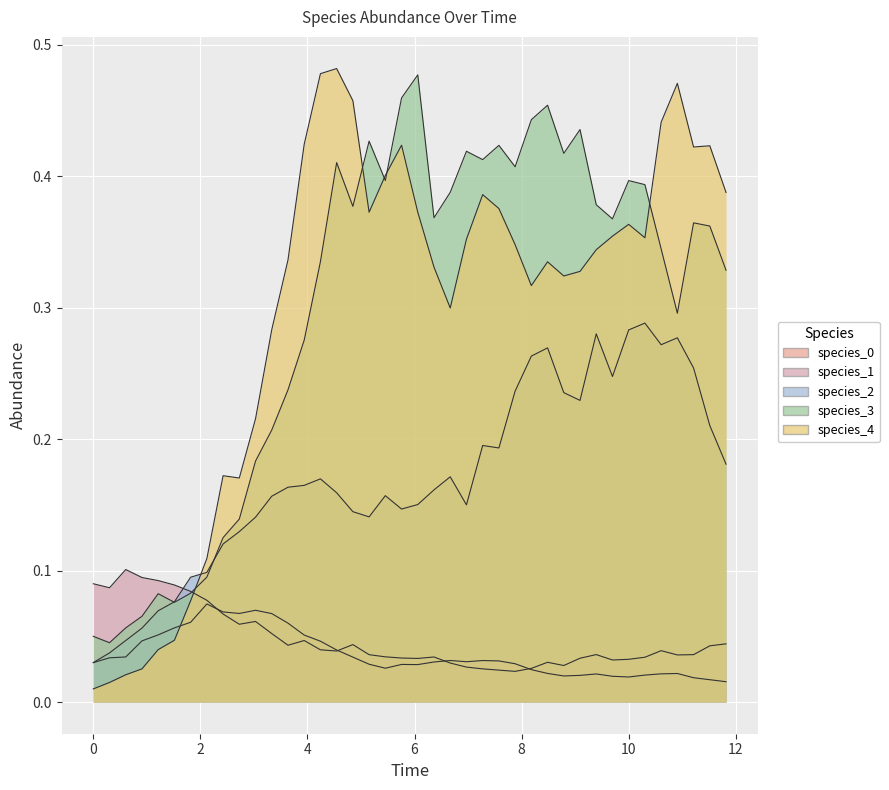

Reading left to right, extract all data points from this chart.

species_0: 0.0	0.0	0.0	0.0	0.1	0.1	0.1	0.1	0.1	0.1	0.1	0.1	0.1	0.1	0.0	0.0	0.0	0.0	0.0	0.0	0.0	0.0	0.0	0.0	0.0	0.0	0.0	0.0	0.0	0.0	0.0	0.0	0.0	0.0	0.0	0.0	0.0	0.0	0.0	0.0
species_1: 0.1	0.1	0.1	0.1	0.1	0.1	0.1	0.1	0.1	0.1	0.1	0.1	0.0	0.0	0.0	0.0	0.0	0.0	0.0	0.0	0.0	0.0	0.0	0.0	0.0	0.0	0.0	0.0	0.0	0.0	0.0	0.0	0.0	0.0	0.0	0.0	0.0	0.0	0.0	0.0
species_2: 0.0	0.0	0.0	0.1	0.1	0.1	0.1	0.1	0.1	0.1	0.1	0.2	0.2	0.2	0.2	0.2	0.1	0.1	0.2	0.1	0.2	0.2	0.2	0.2	0.2	0.2	0.2	0.3	0.3	0.2	0.2	0.3	0.2	0.3	0.3	0.3	0.3	0.3	0.2	0.2
species_3: 0.1	0.0	0.1	0.1	0.1	0.1	0.1	0.1	0.1	0.1	0.2	0.2	0.2	0.3	0.3	0.4	0.4	0.4	0.4	0.5	0.5	0.4	0.4	0.4	0.4	0.4	0.4	0.4	0.5	0.4	0.4	0.4	0.4	0.4	0.4	0.3	0.3	0.4	0.4	0.3
species_4: 0.0	0.0	0.0	0.0	0.0	0.0	0.1	0.1	0.2	0.2	0.2	0.3	0.3	0.4	0.5	0.5	0.5	0.4	0.4	0.4	0.4	0.3	0.3	0.4	0.4	0.4	0.3	0.3	0.3	0.3	0.3	0.3	0.4	0.4	0.4	0.4	0.5	0.4	0.4	0.4